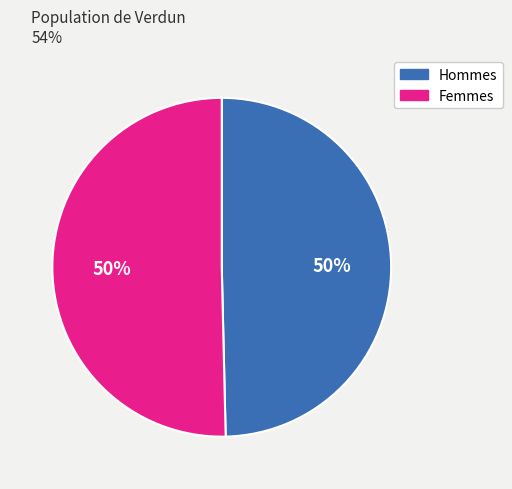

What is the ratio of the value at Hommes to the value at Femmes?

1.0